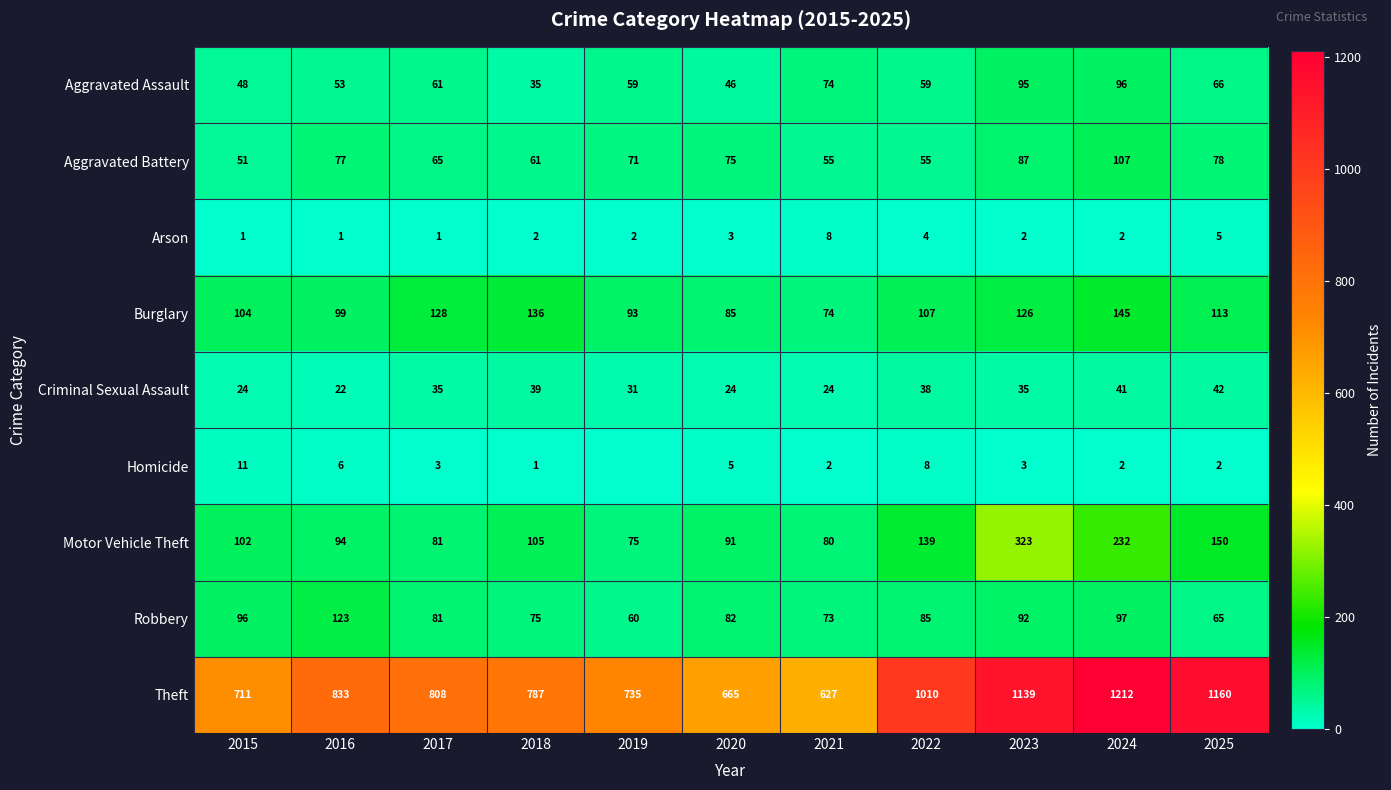

Is the value of Arson at 2021 greater than the value of Aggravated Assault at 2015?

No